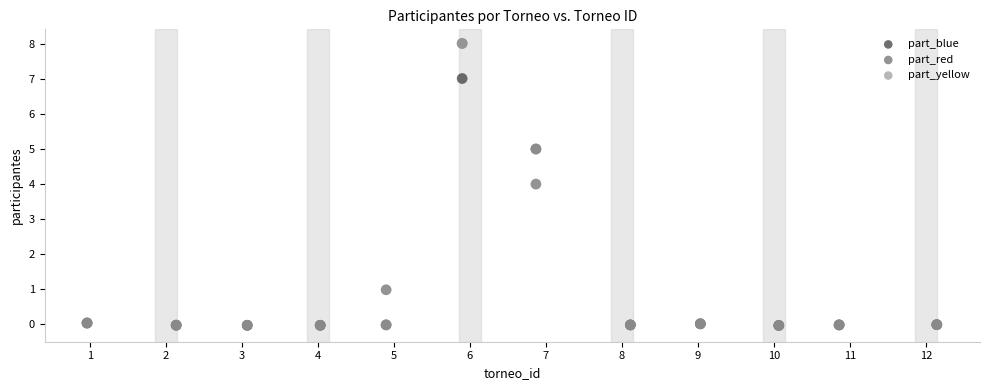

In the part_red series, what Y value is closest to 3?

4.0